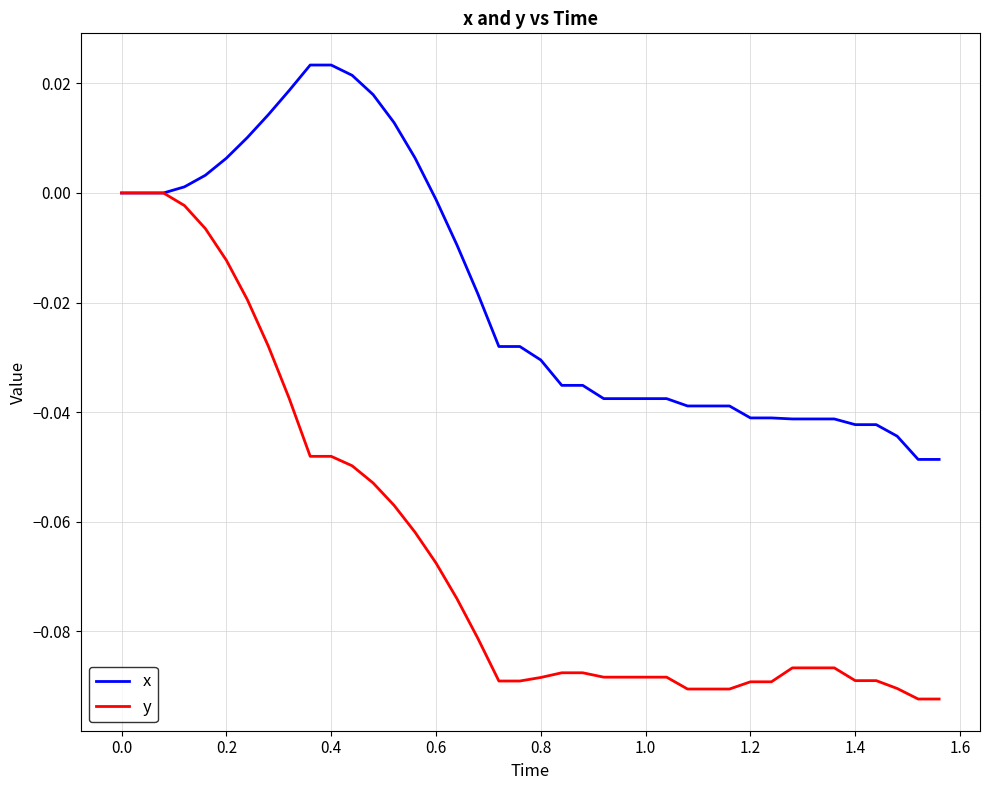

Which series has the largest total across all categories?

x